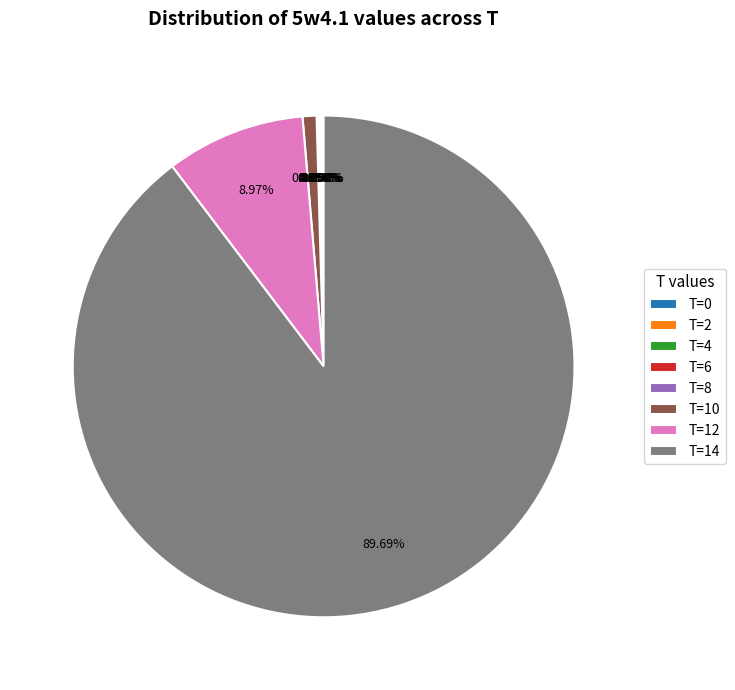

Combined, do T=12 and T=10 account for over 50%?

No